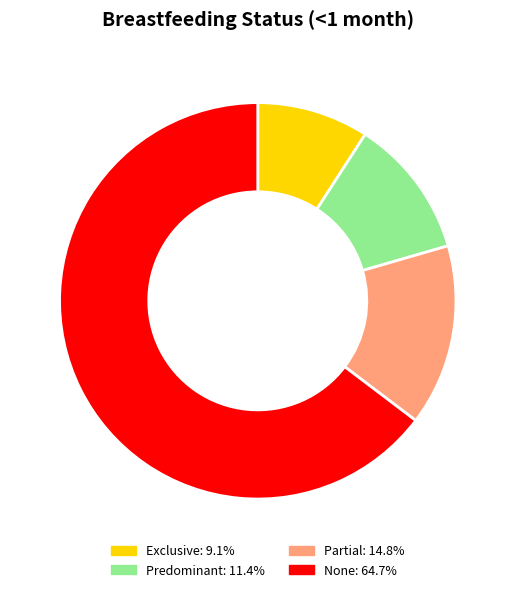

Is it true that Exclusive is 1% of the pie?

False